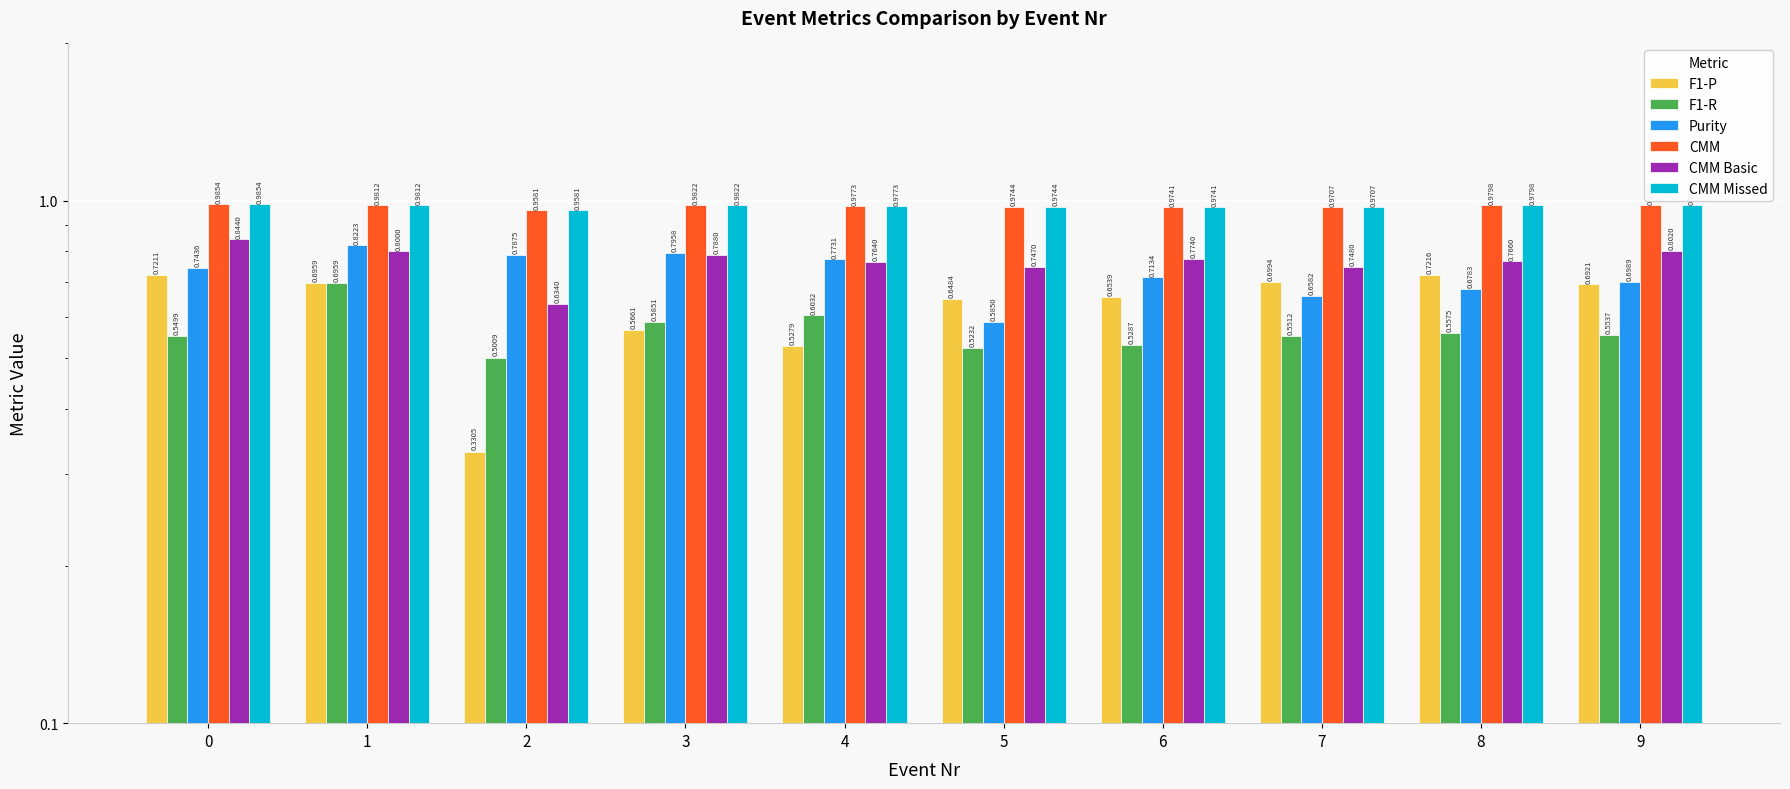

Rank the series by their maximum value, from highest to lowest.

CMM, CMM Missed, CMM Basic, Purity, F1-P, F1-R